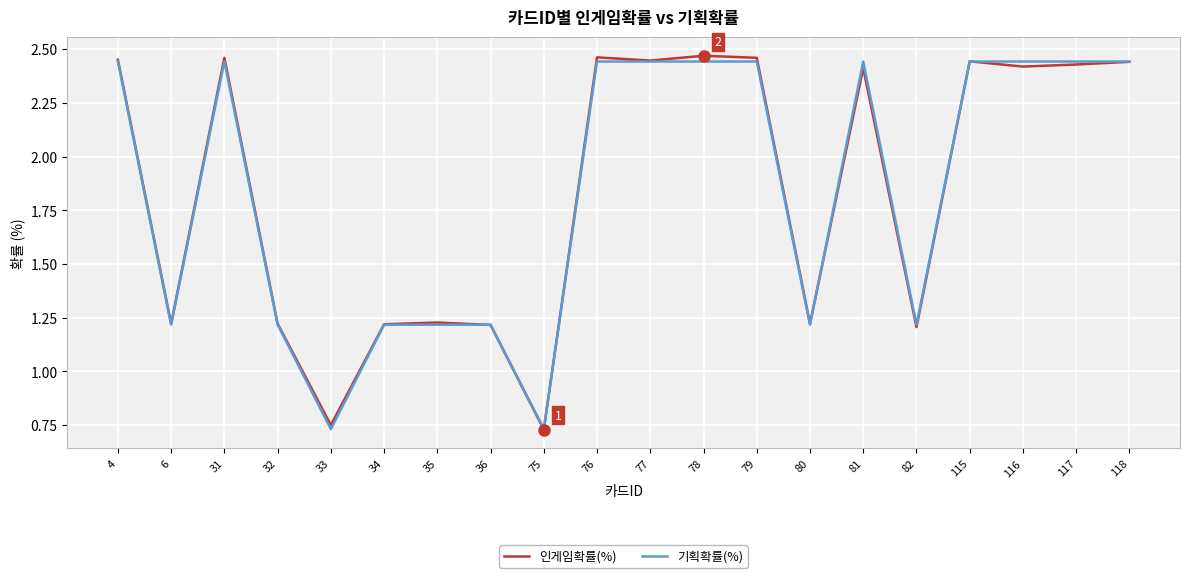

Between 35 and 77, which series saw the biggest shift?

기획확률(%)